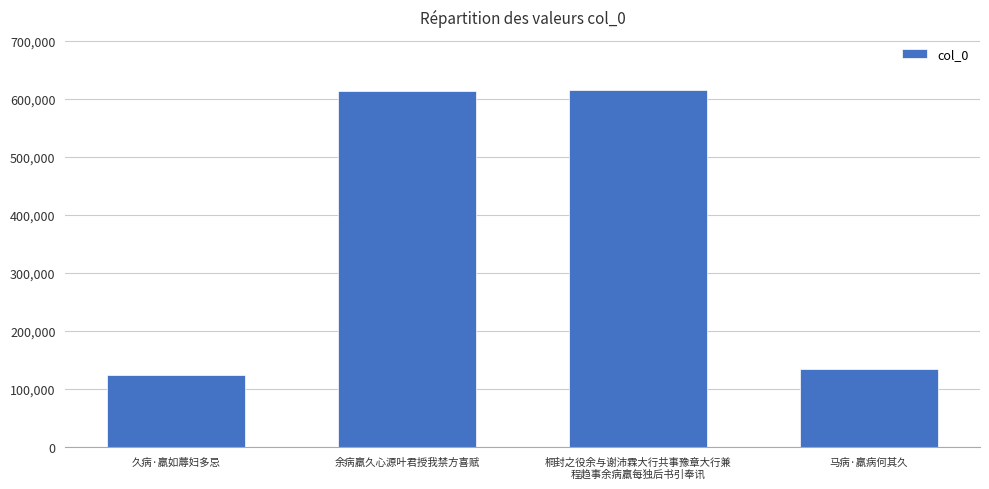

How many data points are less than 614713?

2